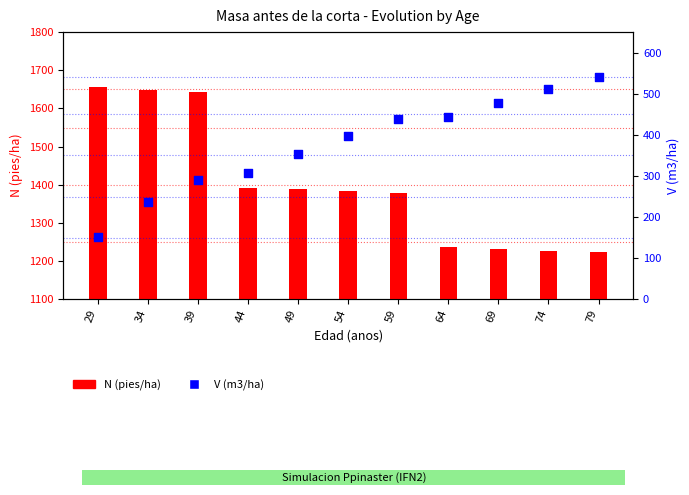

Which series reaches the minimum Y coordinate?

V (m3/ha)